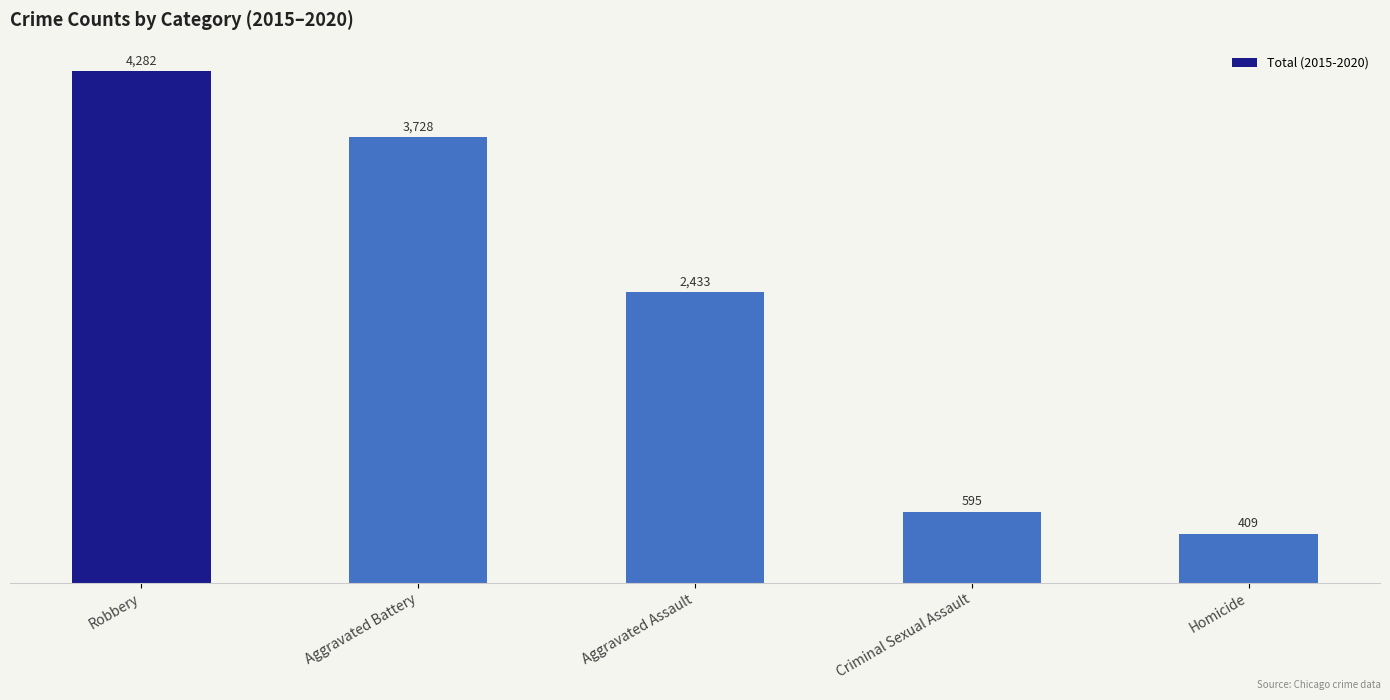

What position from the left is Aggravated Assault?

3